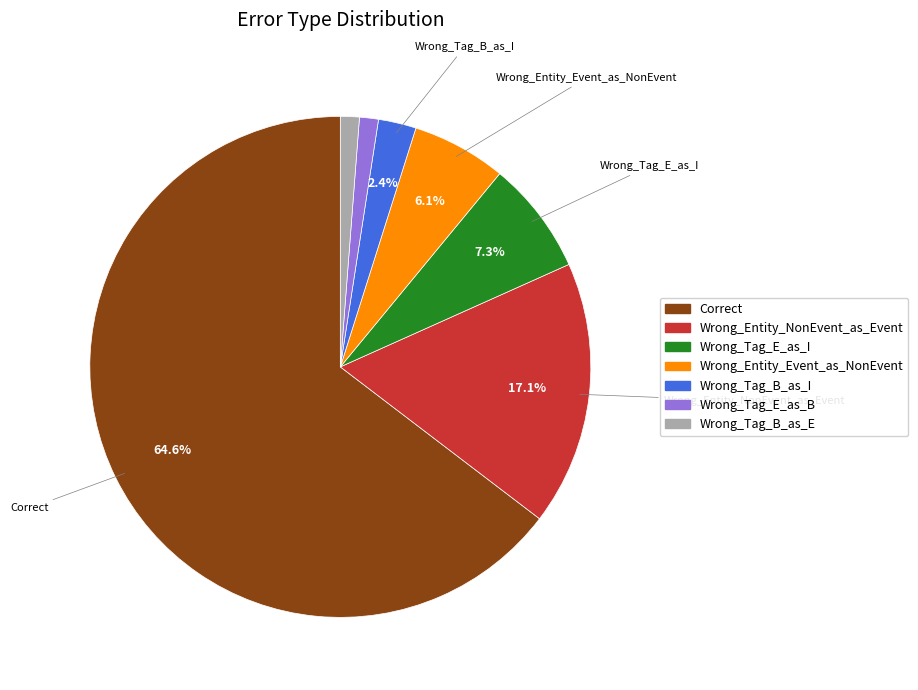

Is there a majority slice in this chart?

Yes